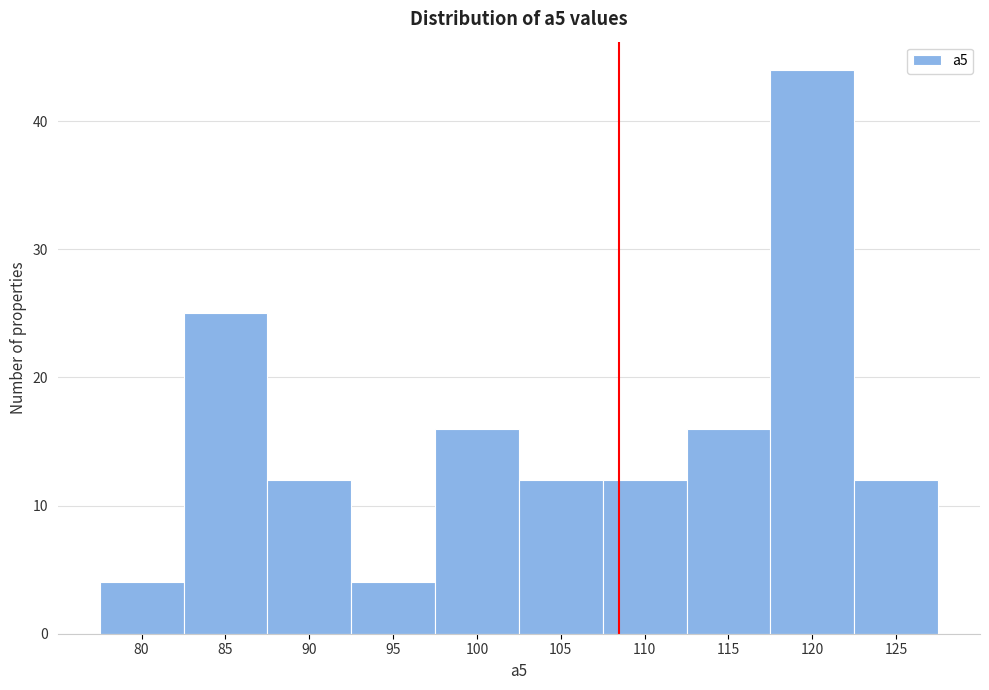

Reading left to right, extract all data points from this chart.

4	25	12	4	16	12	12	16	44	12